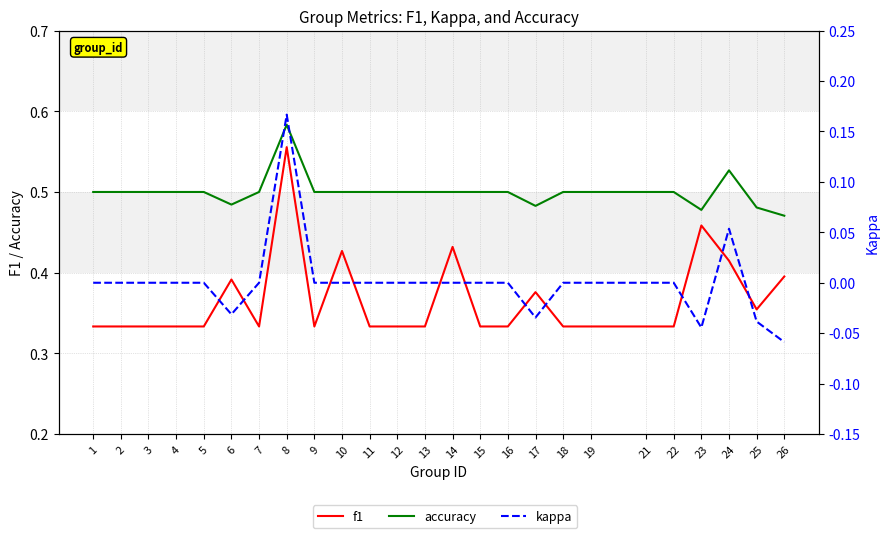

List the series in order of their peak value, highest first.

accuracy, f1, kappa